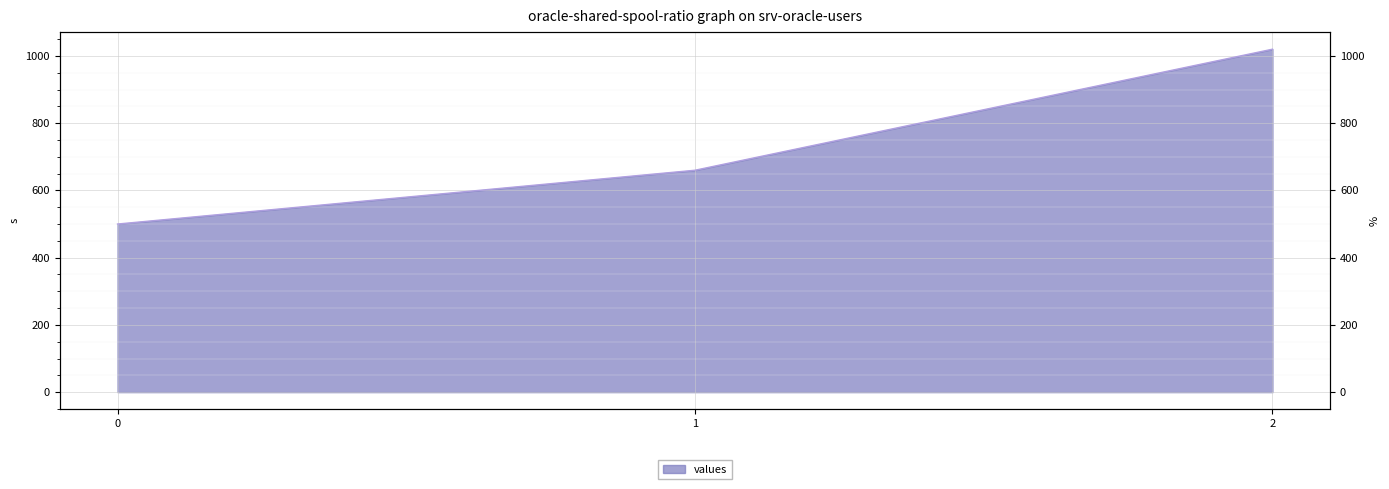

What is the value of the 1st point from the left?

500